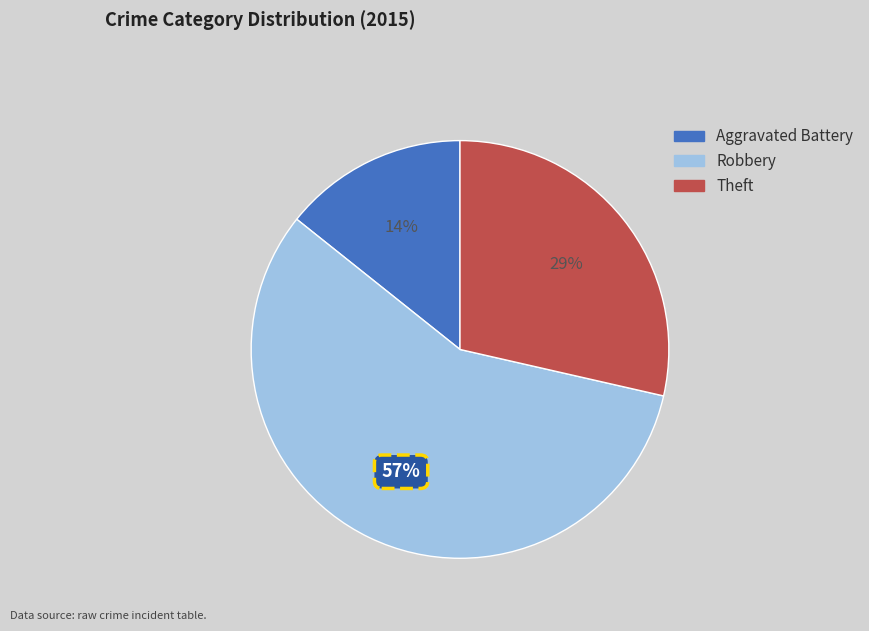

Which category accounts for the majority?

Robbery